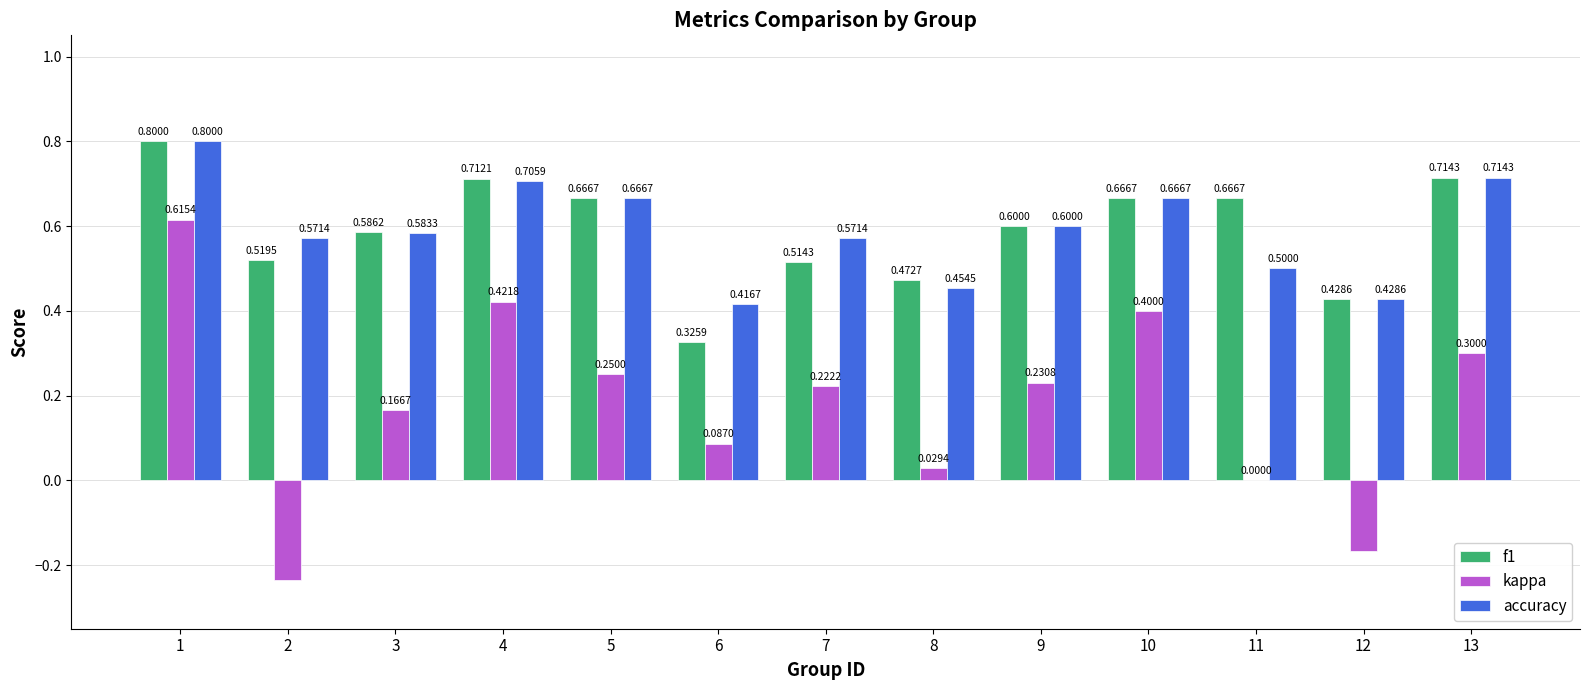

Between 4 and 7, which series saw the biggest shift?

kappa